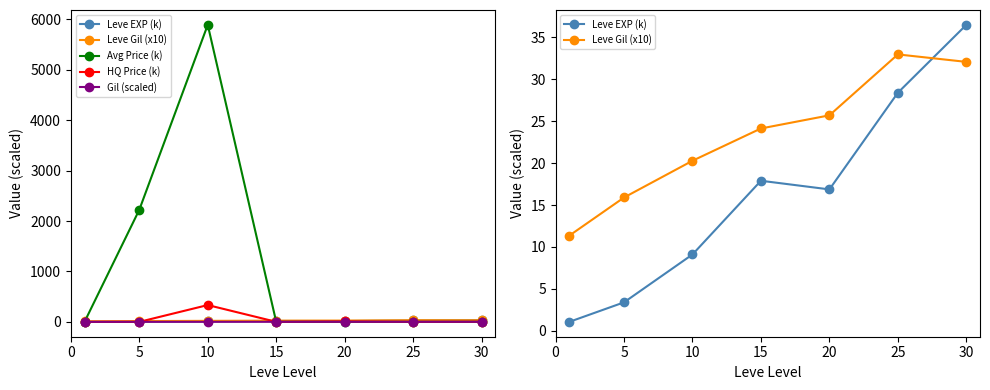

What are all the series names shown in the legend?

Leve EXP (k), Leve Gil (x10), Avg Price (k), HQ Price (k), Gil (scaled)